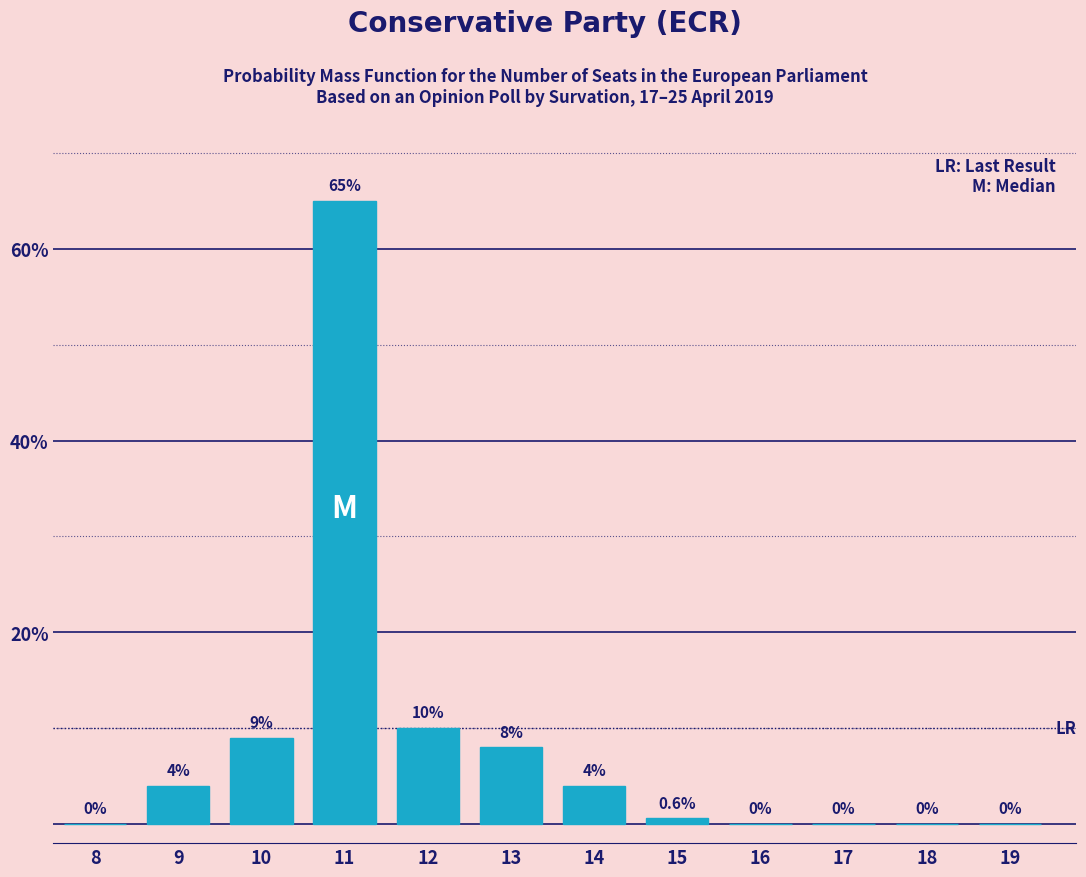

Reading left to right, extract all data points from this chart.

8=0.0	9=4.0	10=9.0	11=65.0	12=10.0	13=8.0	14=4.0	15=0.6	16=0.0	17=0.0	18=0.0	19=0.0